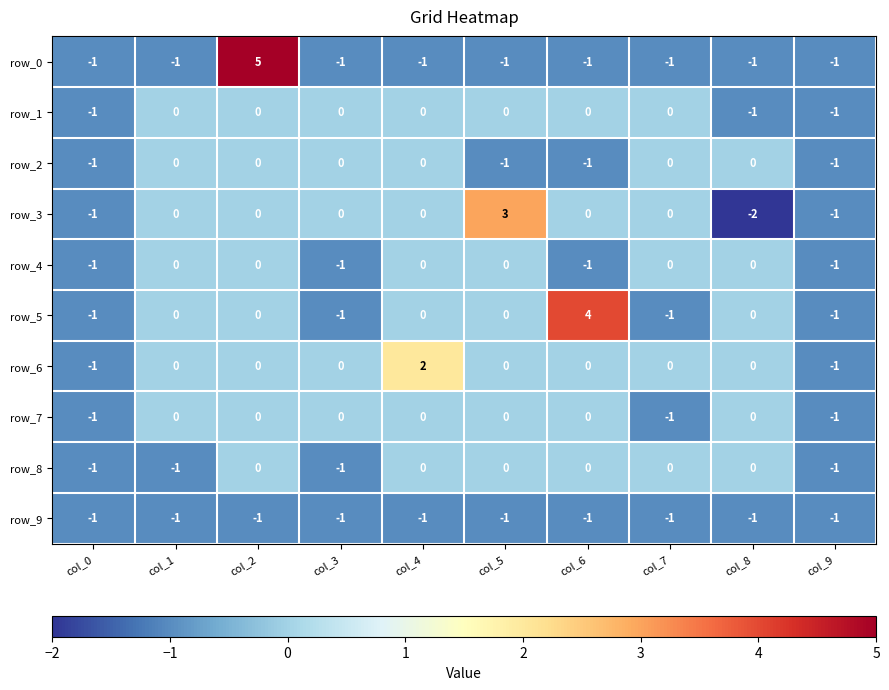

What is the minimum value for row_7?

-1